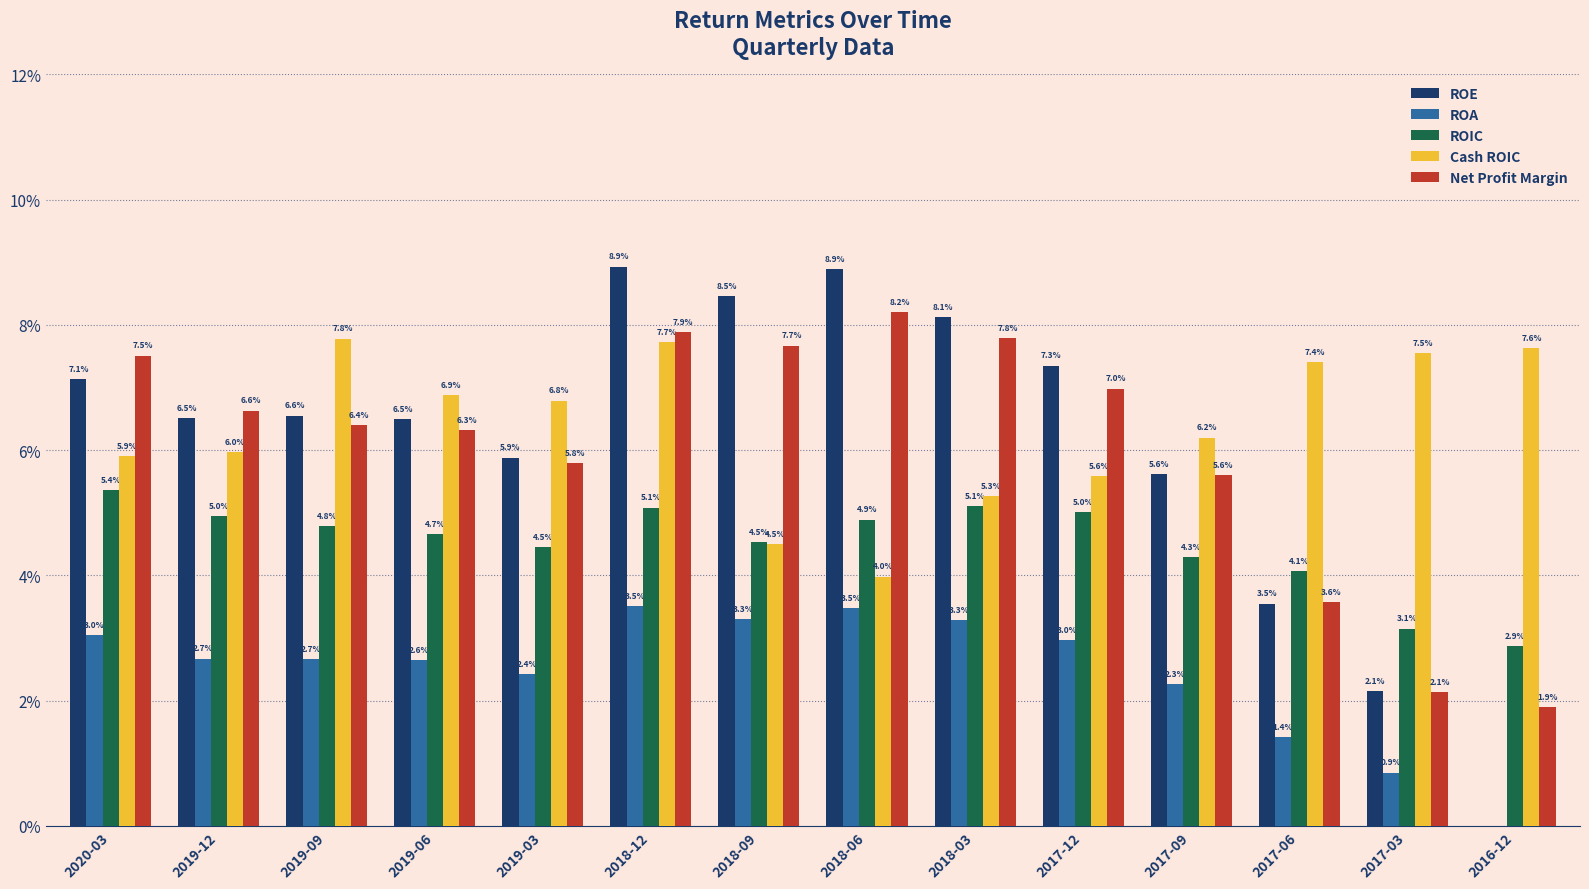

The value of Net Profit Margin at 2017-12 is 11.5. True or false?

False